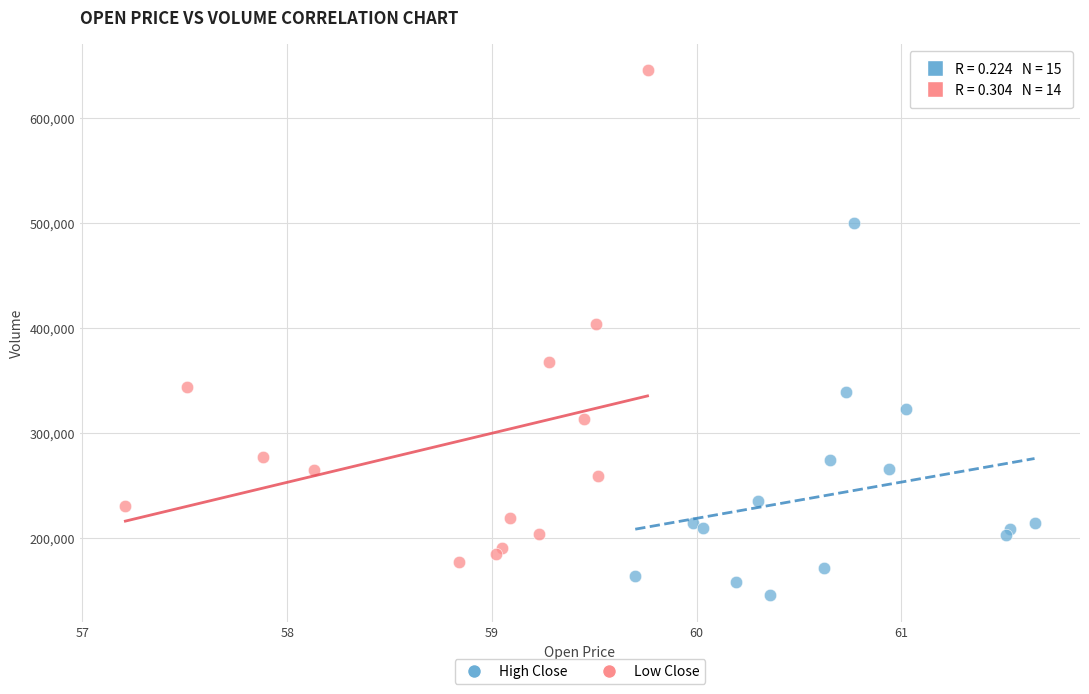

Which series contains the highest Y value?

Low Close